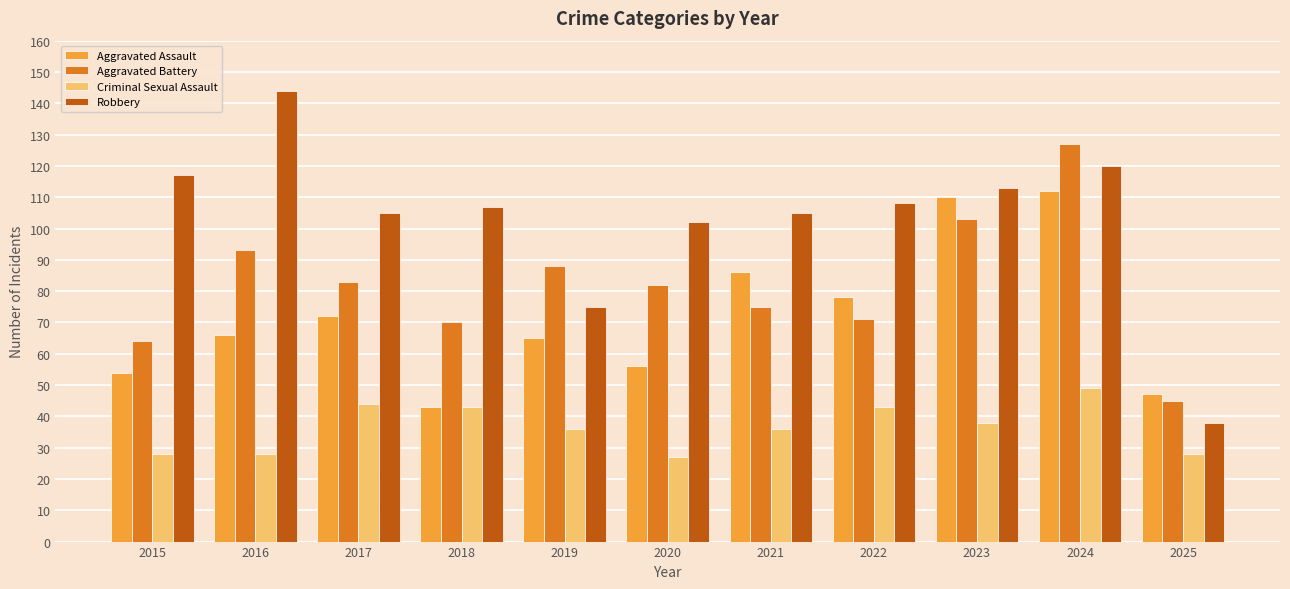

How many series are shown in this chart?

4